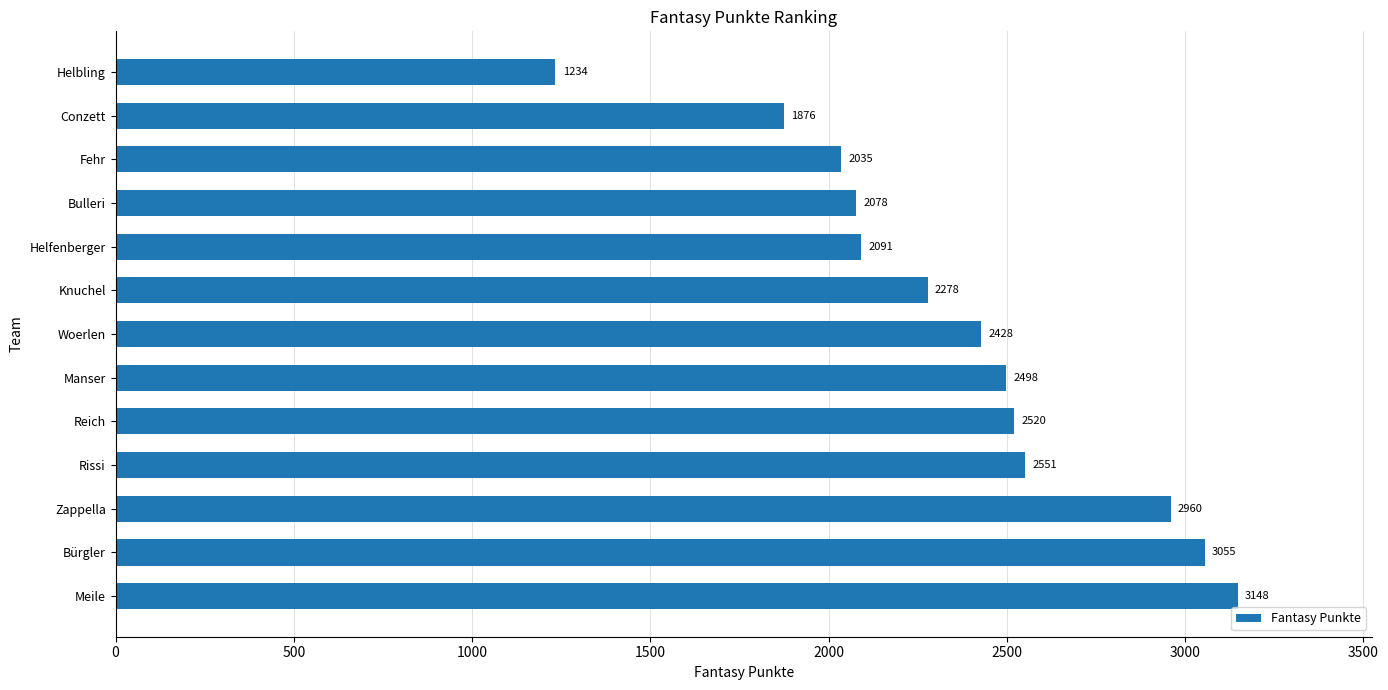

List the labels in order of value, smallest first.

Helbling, Conzett, Fehr, Bulleri, Helfenberger, Knuchel, Woerlen, Manser, Reich, Rissi, Zappella, Bürgler, Meile